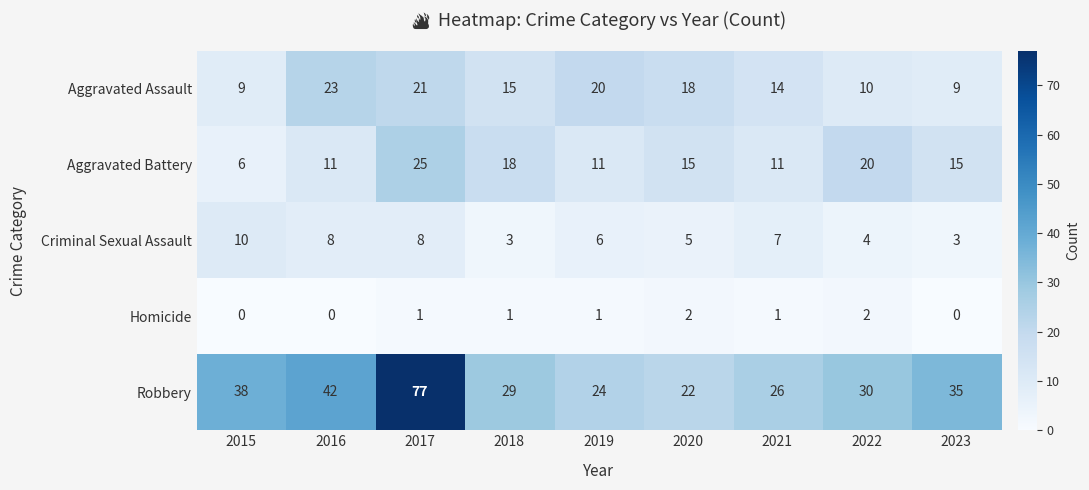

Read the Aggravated Battery value at 2020, to the nearest 5.

15